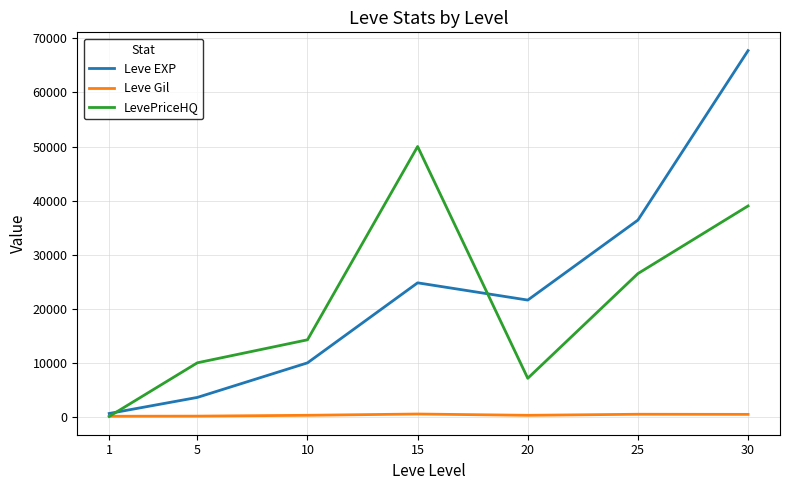

The value of LevePriceHQ at 20 is 7136.0. True or false?

True